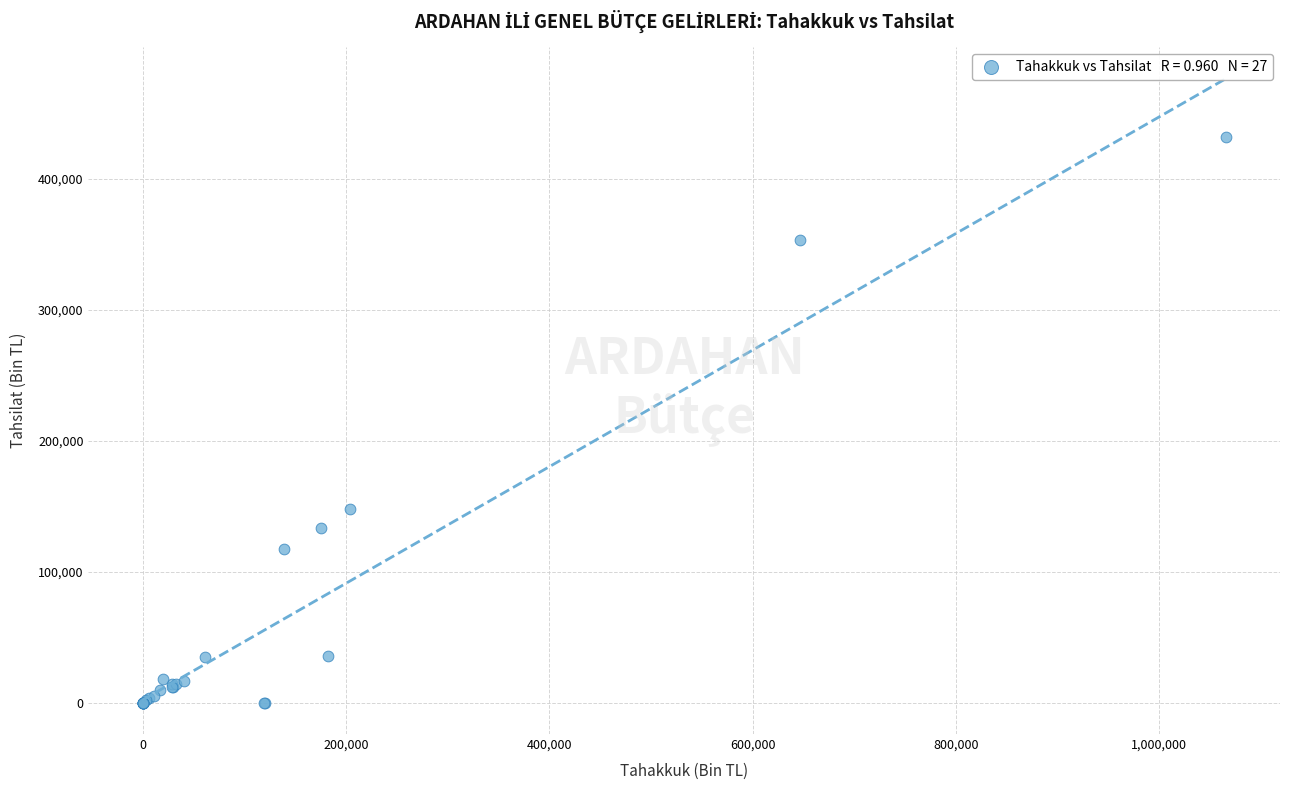

What Y value in the scatter plot is closest to 215956?

147503.8